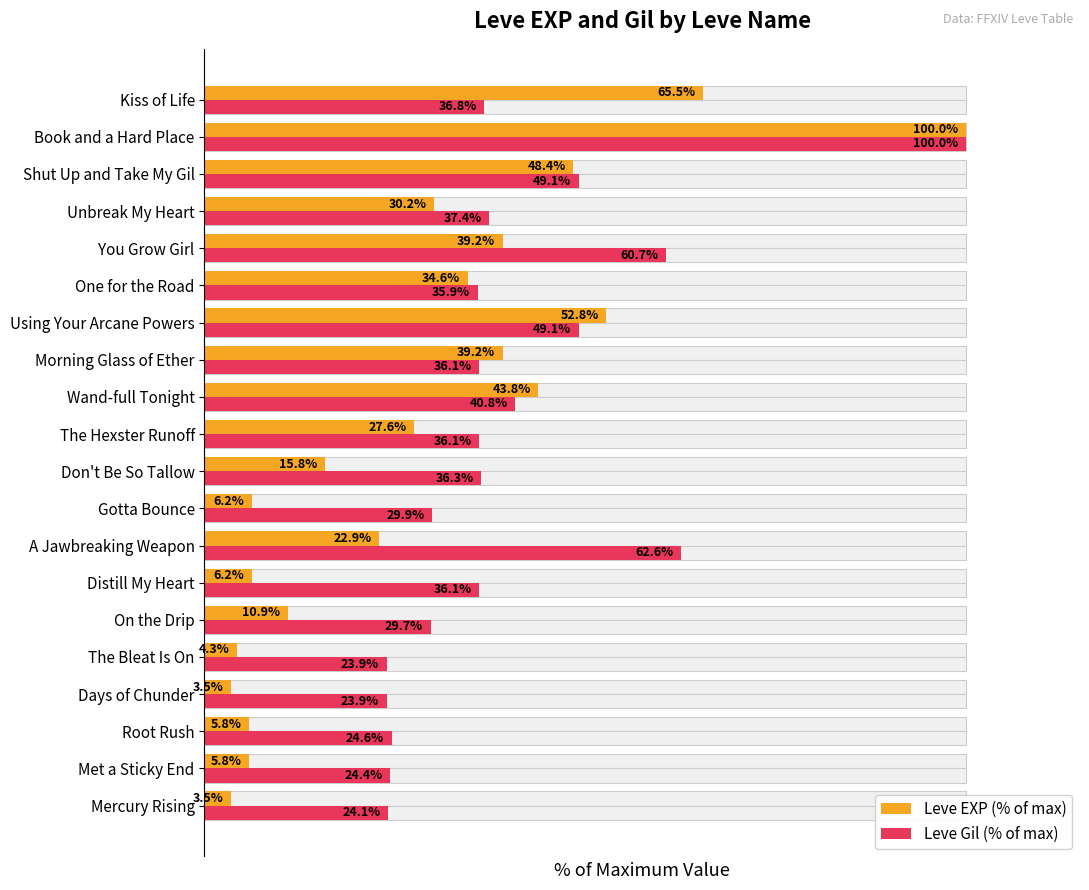

Rank the series at Shut Up and Take My Gil from highest to lowest value.

Leve Gil (% of max), Leve EXP (% of max)